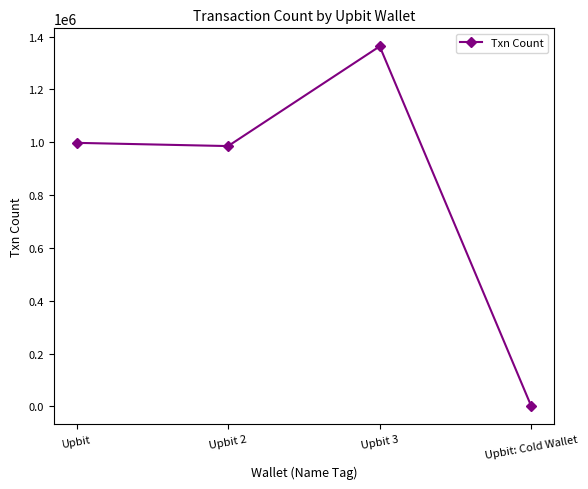

True or false: the data shows 985744 at Upbit 2.

True